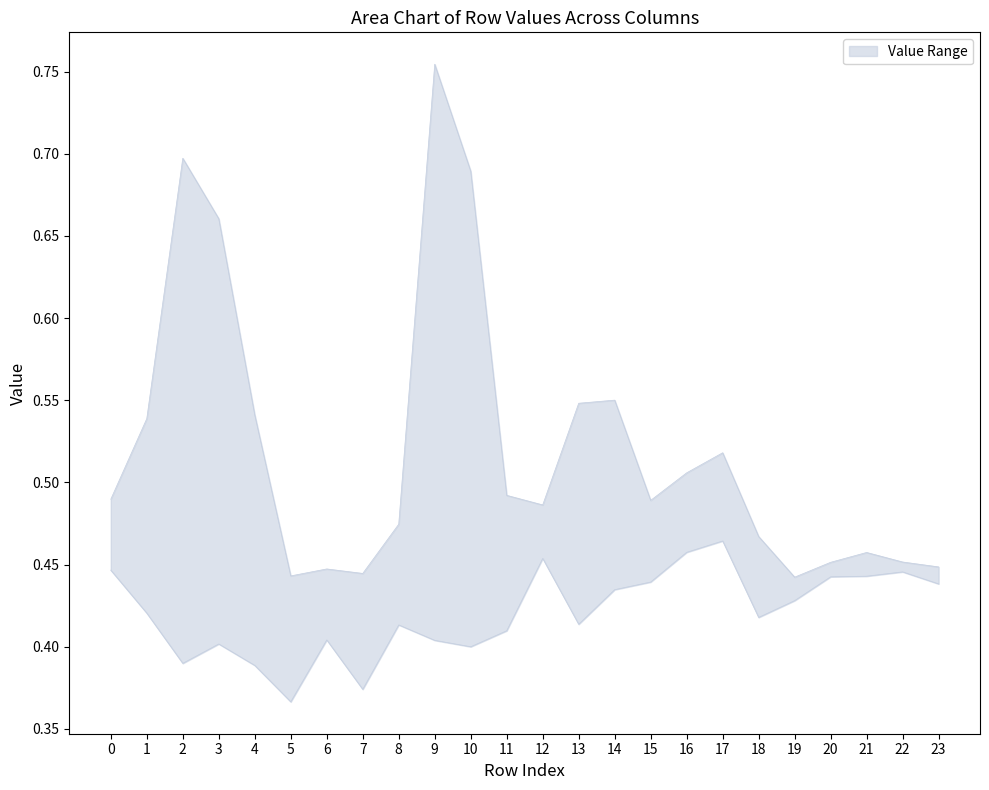

Between 12 and 14, which series saw the biggest shift?

upper